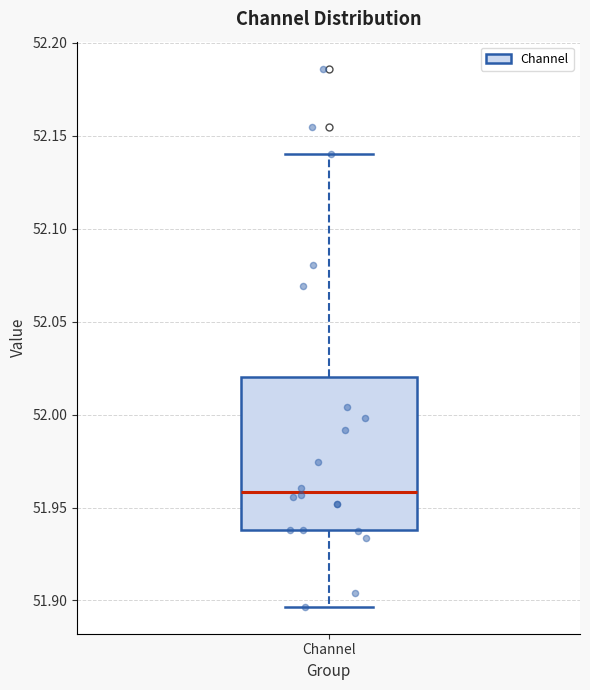

Where is the upper edge of the box for Channel on the y-axis? The values are not printed on the chart, so give them approximately, as read against the axis.

52.020